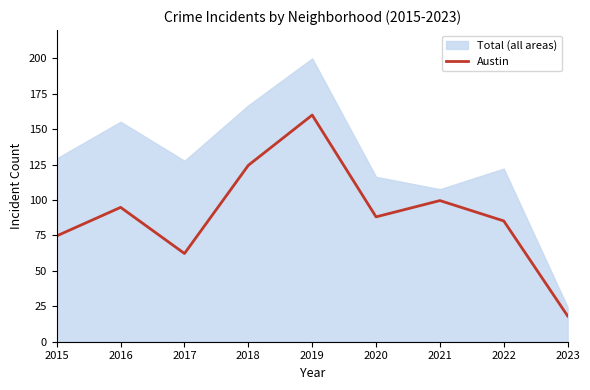

Which label corresponds to the smallest value in the chart?

2023